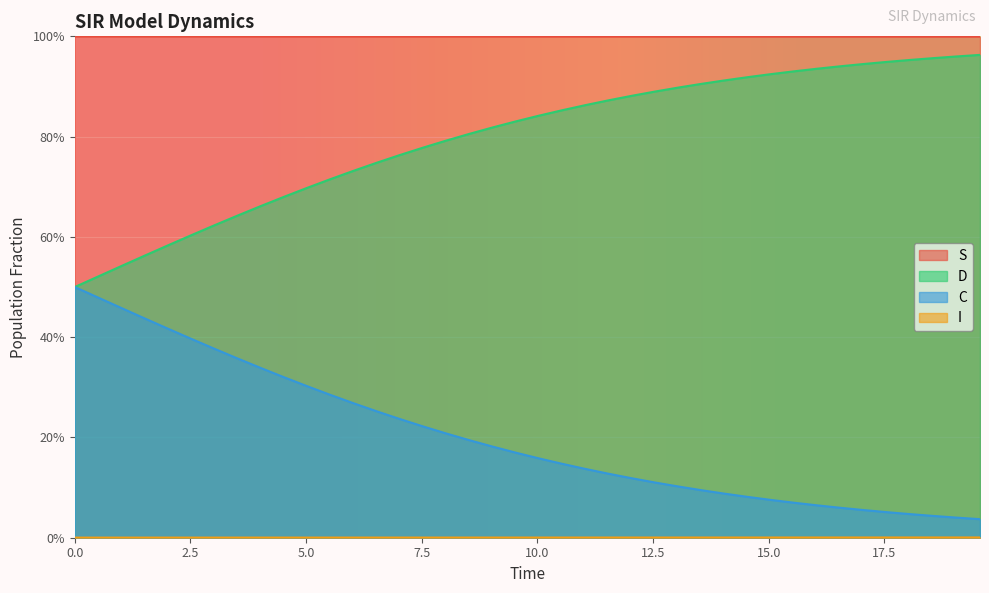

True or false: I has more than 0 interior local peaks.

False